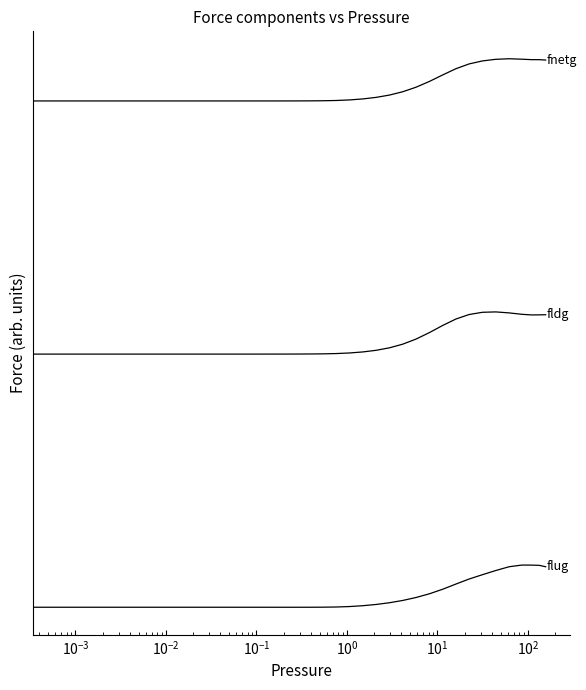

Does the chart display data point markers on the line(s)?

No